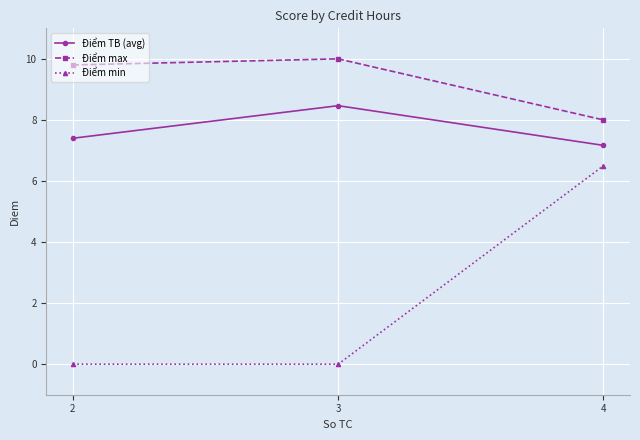

Which series has the largest total across all categories?

Điểm max